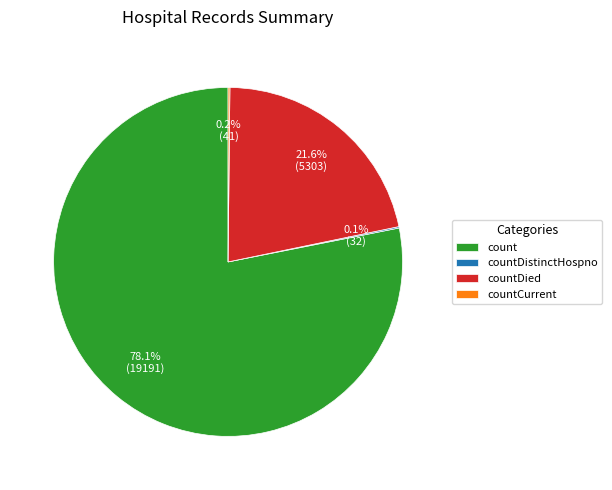

To the nearest percent, what is the difference between the largest and smallest slice percentages?

78%